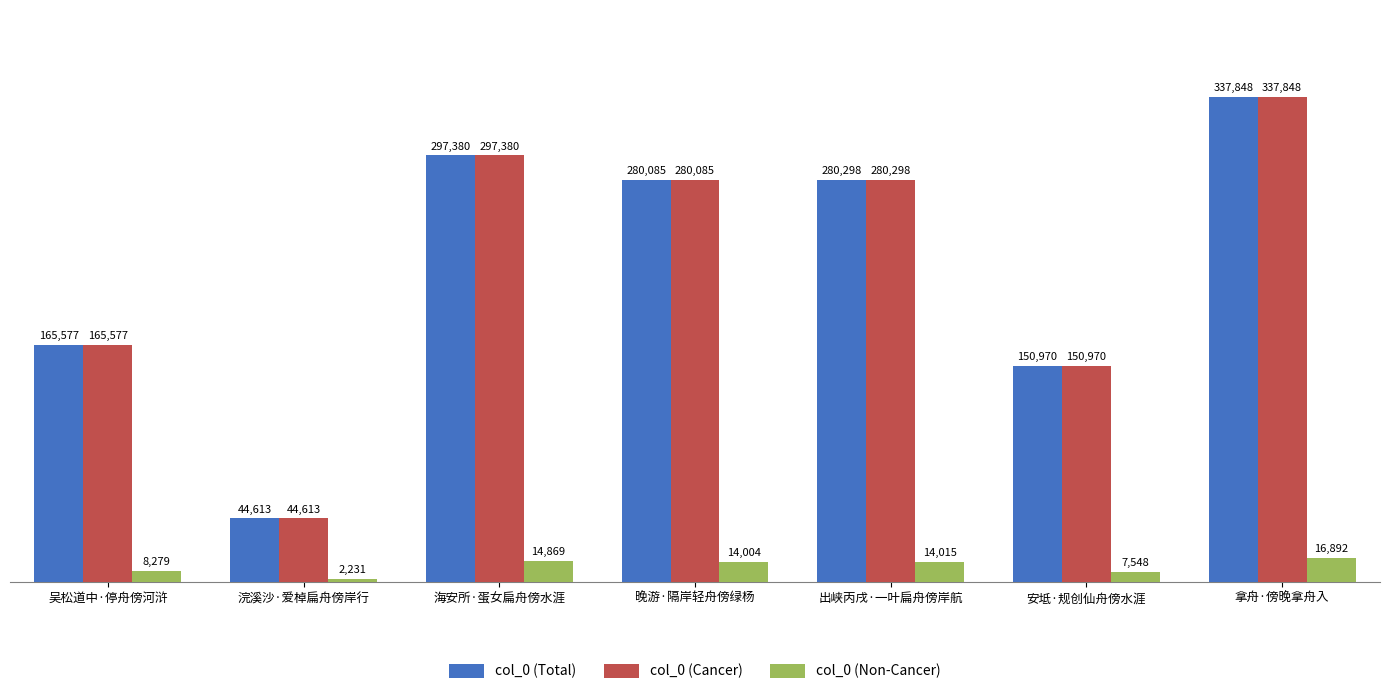

The value of col_0 (Cancer) at 出峡丙戌·一叶扁舟傍岸航 is 426409. True or false?

False